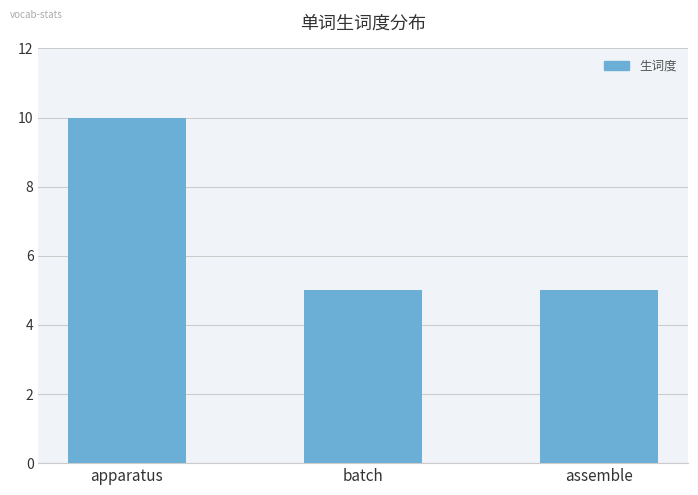

What is the average value?

7